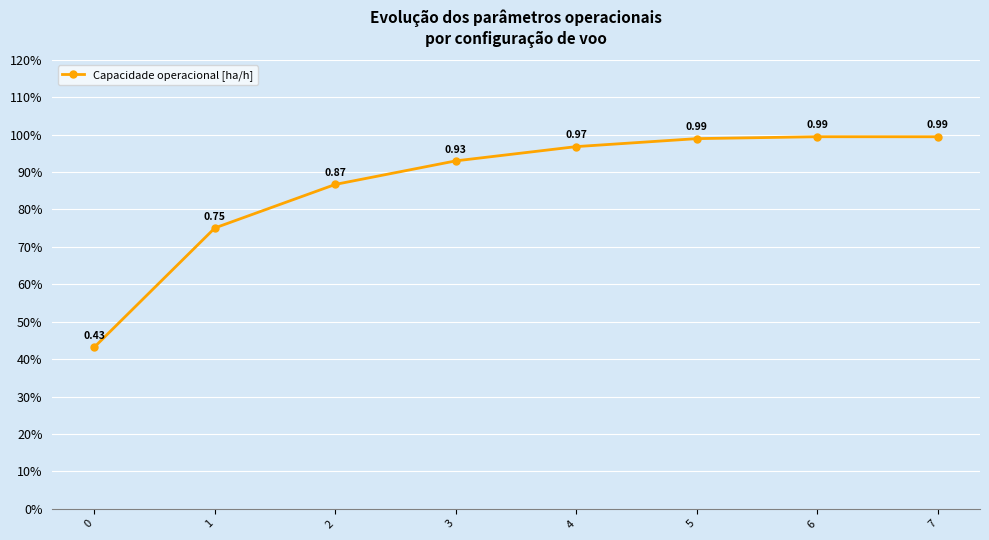

Where is the first local maximum?

6